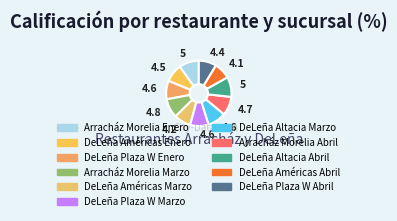

What portion of the pie excludes DeLeña Plaza W Enero?

90.9%